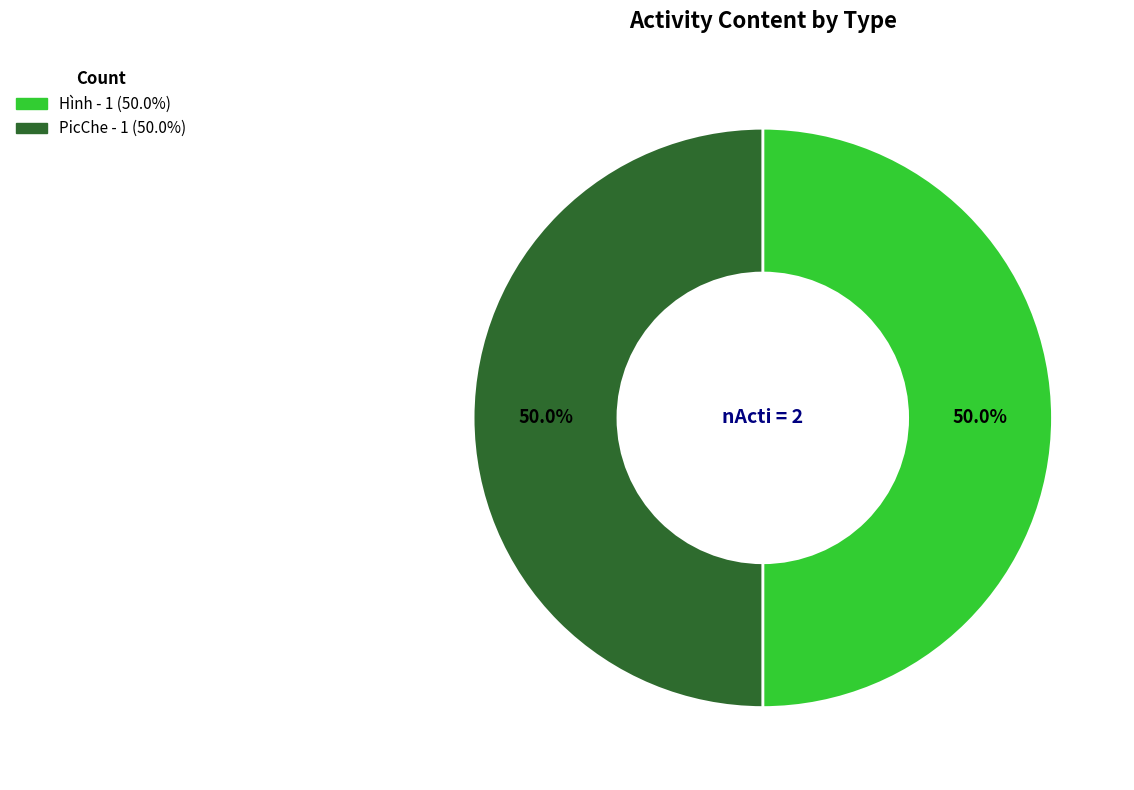

Count the number of slices in the pie.

2